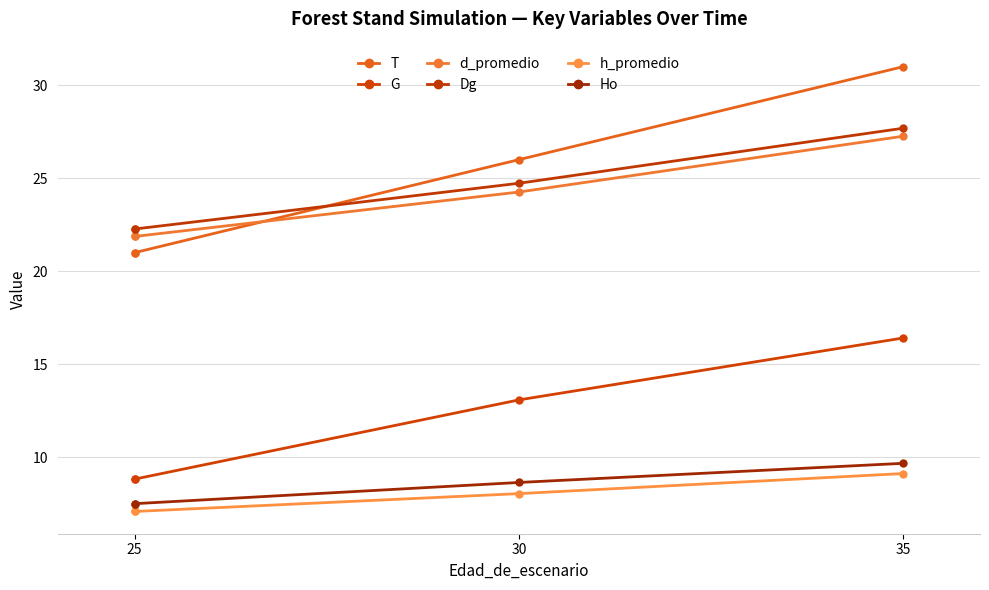

How many lines are shown in the chart?

6